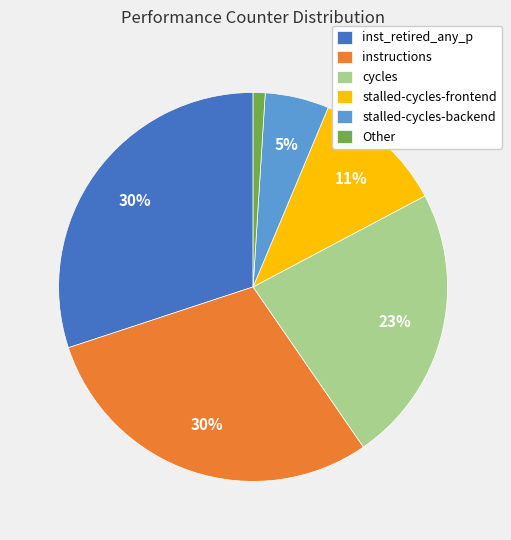

To the nearest percent, what percentage of the pie is instructions?

30%